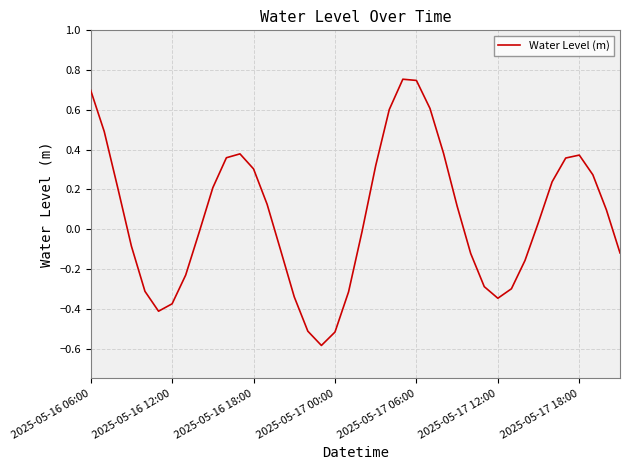

What is the smallest value displayed?

-0.6